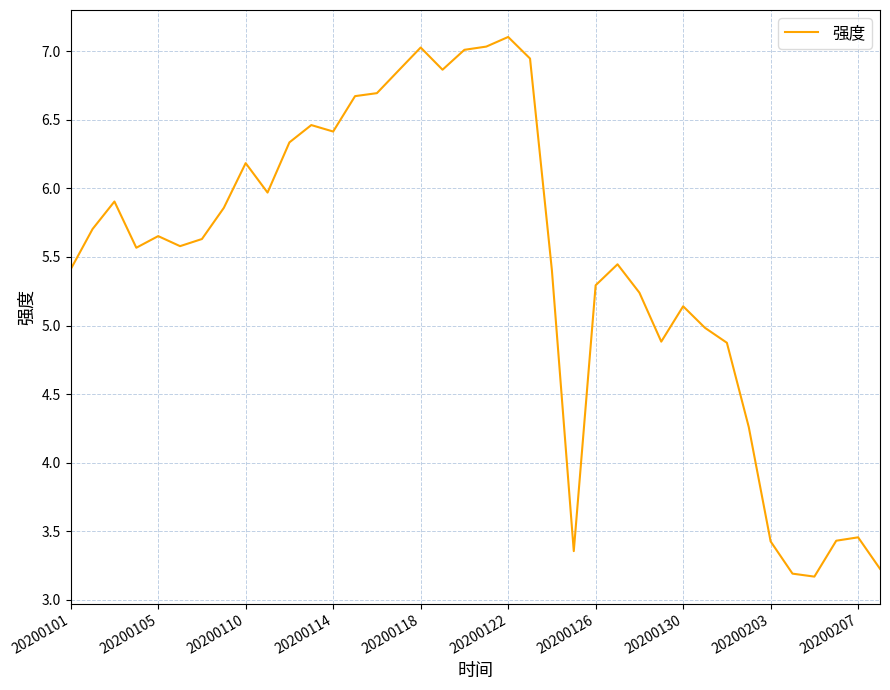

What is the difference between the maximum and minimum values?

3.9